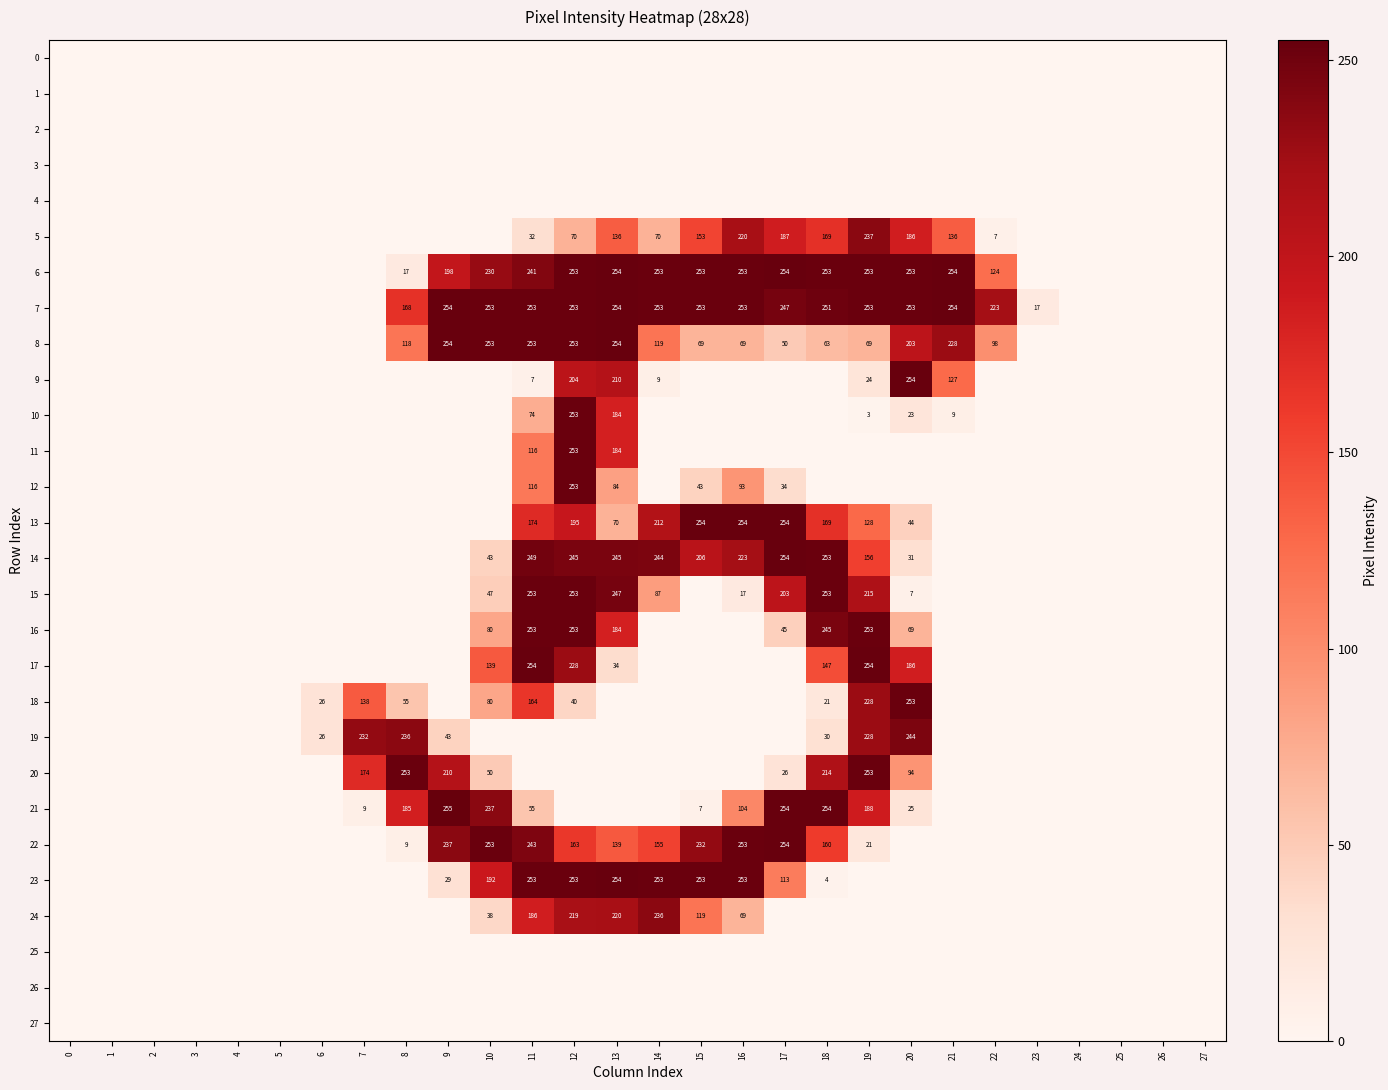

At which category is the sum across all series the highest?

12